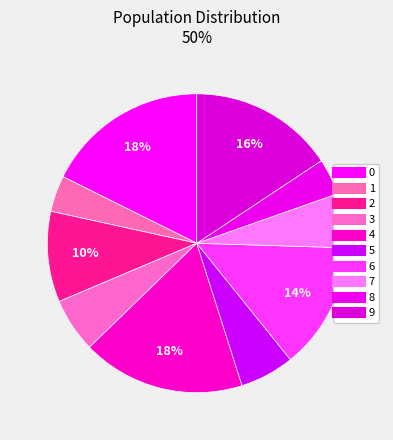

Count the number of slices in the pie.

10